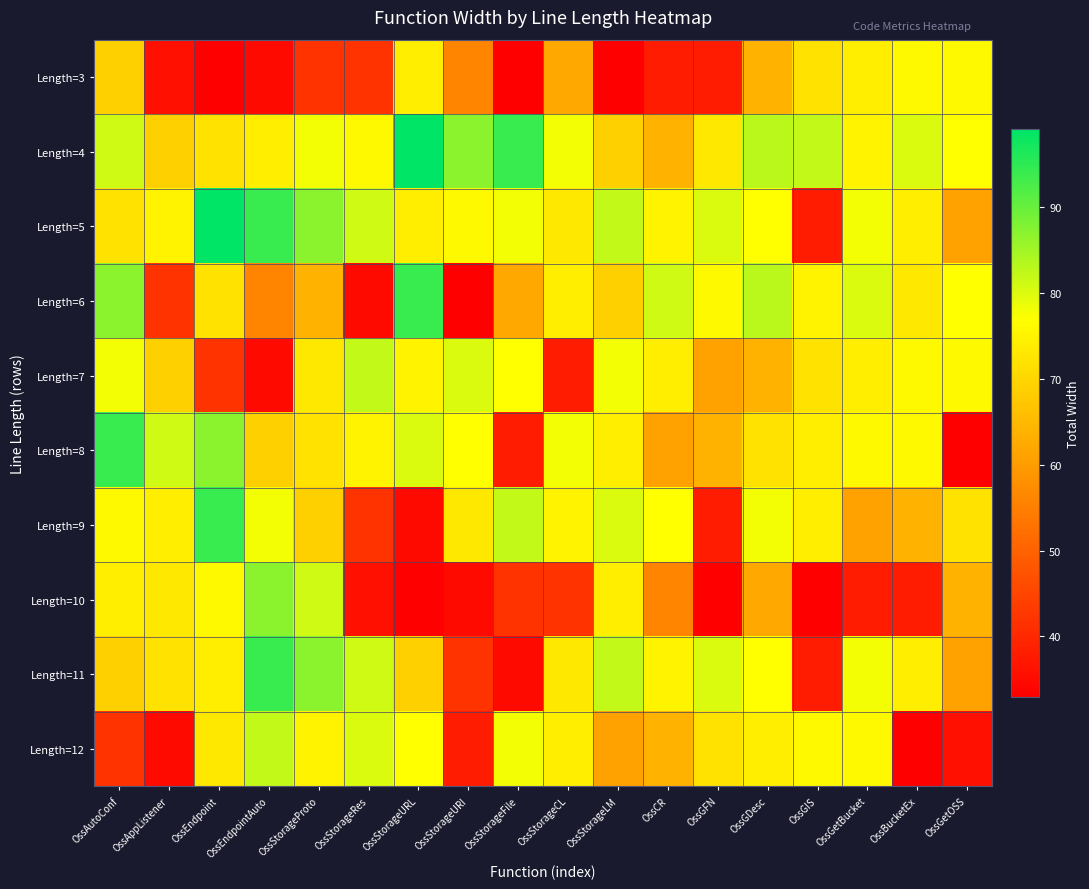

Reading right to left, transcribe all the data shown in this chart.

Length=3: OssGetOSS=76	OssBucketEx=76	OssGetBucket=74	OssGIS=72	OssGDesc=64	OssGFN=38	OssCR=38	OssStorageLM=33	OssStorageCL=62	OssStorageFile=33	OssStorageURI=56	OssStorageURL=74	OssStorageRes=42	OssStorageProto=42	OssEndpointAuto=35	OssEndpoint=33	OssAppListener=36	OssAutoConf=69
Length=4: OssGetOSS=77	OssBucketEx=80	OssGetBucket=75	OssGIS=82	OssGDesc=83	OssGFN=73	OssCR=64	OssStorageLM=69	OssStorageCL=78	OssStorageFile=94	OssStorageURI=87	OssStorageURL=99	OssStorageRes=76	OssStorageProto=78	OssEndpointAuto=74	OssEndpoint=72	OssAppListener=69	OssAutoConf=81
Length=5: OssGetOSS=61	OssBucketEx=74	OssGetBucket=78	OssGIS=38	OssGDesc=77	OssGFN=80	OssCR=75	OssStorageLM=82	OssStorageCL=73	OssStorageFile=78	OssStorageURI=76	OssStorageURL=74	OssStorageRes=81	OssStorageProto=87	OssEndpointAuto=94	OssEndpoint=99	OssAppListener=75	OssAutoConf=72
Length=6: OssGetOSS=77	OssBucketEx=73	OssGetBucket=80	OssGIS=75	OssGDesc=83	OssGFN=76	OssCR=81	OssStorageLM=69	OssStorageCL=74	OssStorageFile=62	OssStorageURI=33	OssStorageURL=94	OssStorageRes=35	OssStorageProto=64	OssEndpointAuto=56	OssEndpoint=72	OssAppListener=42	OssAutoConf=87
Length=7: OssGetOSS=76	OssBucketEx=76	OssGetBucket=74	OssGIS=72	OssGDesc=64	OssGFN=61	OssCR=74	OssStorageLM=78	OssStorageCL=38	OssStorageFile=77	OssStorageURI=80	OssStorageURL=75	OssStorageRes=82	OssStorageProto=73	OssEndpointAuto=35	OssEndpoint=42	OssAppListener=69	OssAutoConf=78
Length=8: OssGetOSS=33	OssBucketEx=76	OssGetBucket=76	OssGIS=74	OssGDesc=72	OssGFN=64	OssCR=61	OssStorageLM=74	OssStorageCL=78	OssStorageFile=38	OssStorageURI=77	OssStorageURL=80	OssStorageRes=75	OssStorageProto=72	OssEndpointAuto=69	OssEndpoint=87	OssAppListener=81	OssAutoConf=94
Length=9: OssGetOSS=72	OssBucketEx=64	OssGetBucket=61	OssGIS=74	OssGDesc=78	OssGFN=38	OssCR=77	OssStorageLM=80	OssStorageCL=75	OssStorageFile=82	OssStorageURI=73	OssStorageURL=35	OssStorageRes=42	OssStorageProto=69	OssEndpointAuto=78	OssEndpoint=94	OssAppListener=74	OssAutoConf=76
Length=10: OssGetOSS=64	OssBucketEx=38	OssGetBucket=38	OssGIS=33	OssGDesc=62	OssGFN=33	OssCR=56	OssStorageLM=74	OssStorageCL=42	OssStorageFile=42	OssStorageURI=35	OssStorageURL=33	OssStorageRes=36	OssStorageProto=81	OssEndpointAuto=87	OssEndpoint=76	OssAppListener=73	OssAutoConf=74
Length=11: OssGetOSS=61	OssBucketEx=74	OssGetBucket=78	OssGIS=38	OssGDesc=77	OssGFN=80	OssCR=75	OssStorageLM=82	OssStorageCL=73	OssStorageFile=35	OssStorageURI=42	OssStorageURL=69	OssStorageRes=81	OssStorageProto=87	OssEndpointAuto=94	OssEndpoint=74	OssAppListener=72	OssAutoConf=69
Length=12: OssGetOSS=36	OssBucketEx=33	OssGetBucket=76	OssGIS=76	OssGDesc=74	OssGFN=72	OssCR=64	OssStorageLM=61	OssStorageCL=74	OssStorageFile=78	OssStorageURI=38	OssStorageURL=77	OssStorageRes=80	OssStorageProto=75	OssEndpointAuto=82	OssEndpoint=73	OssAppListener=35	OssAutoConf=42